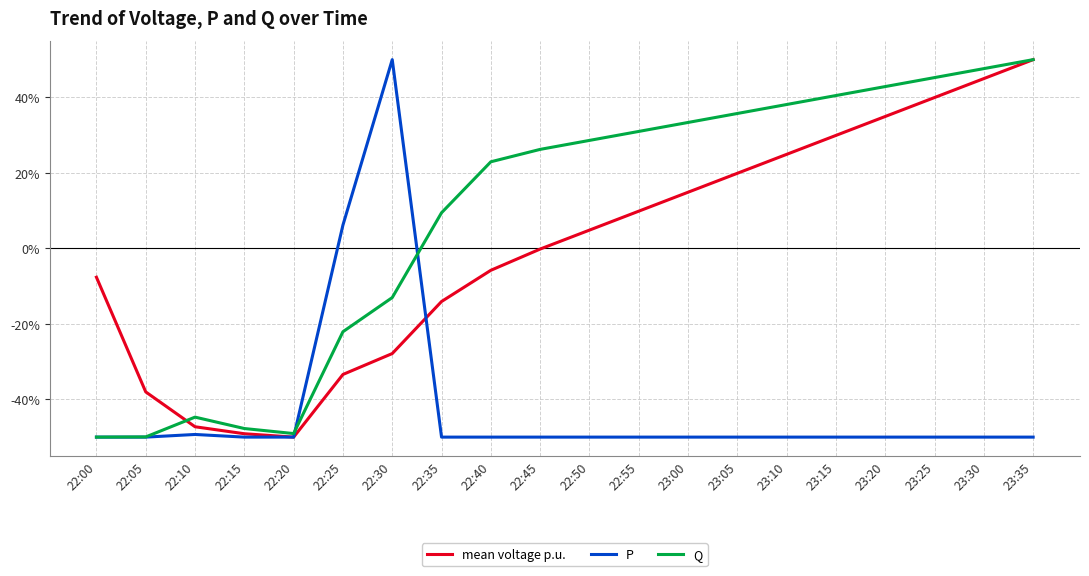

At 23:20, list the series in order from smallest to largest.

P, mean voltage p.u., Q